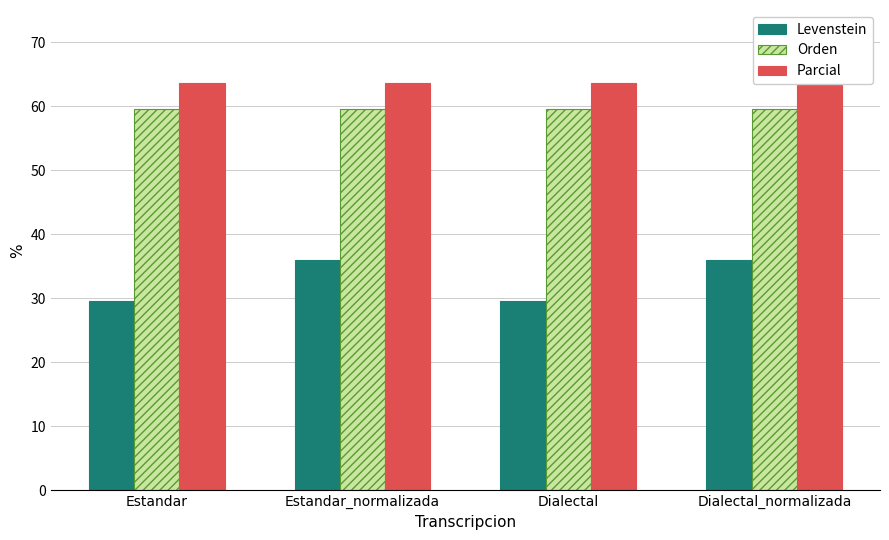

Reading left to right, extract all data points from this chart.

Levenstein: Estandar=29.6	Estandar_normalizada=36.0	Dialectal=29.6	Dialectal_normalizada=36.0
Orden: Estandar=59.6	Estandar_normalizada=59.6	Dialectal=59.6	Dialectal_normalizada=59.6
Parcial: Estandar=63.6	Estandar_normalizada=63.6	Dialectal=63.6	Dialectal_normalizada=63.6